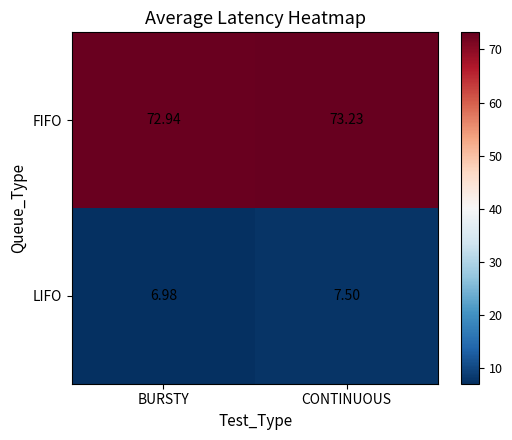

Between BURSTY and CONTINUOUS, which series saw the biggest shift?

LIFO